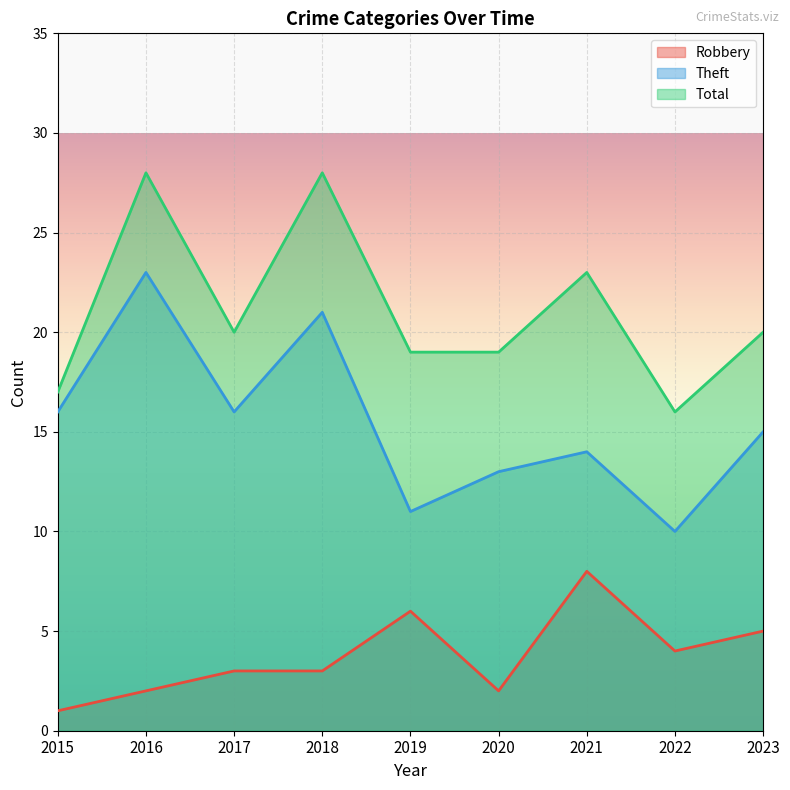

Which category has the highest value across all series?

2016